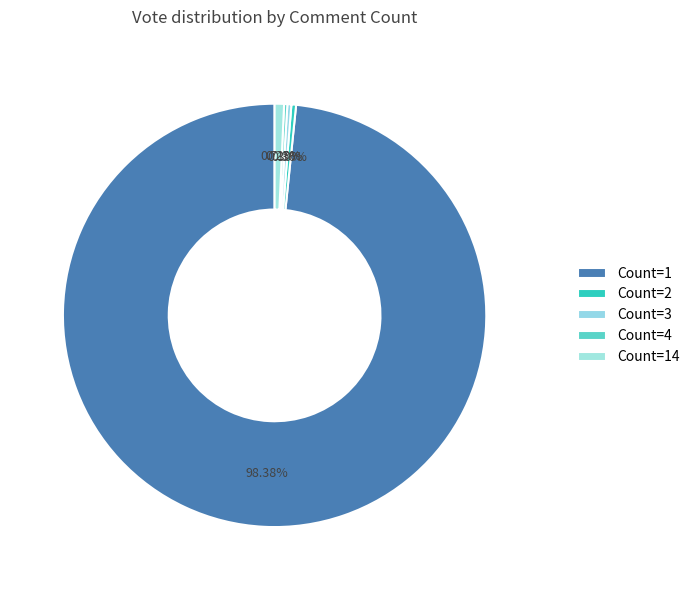

Is Count=14 the majority of the pie?

No